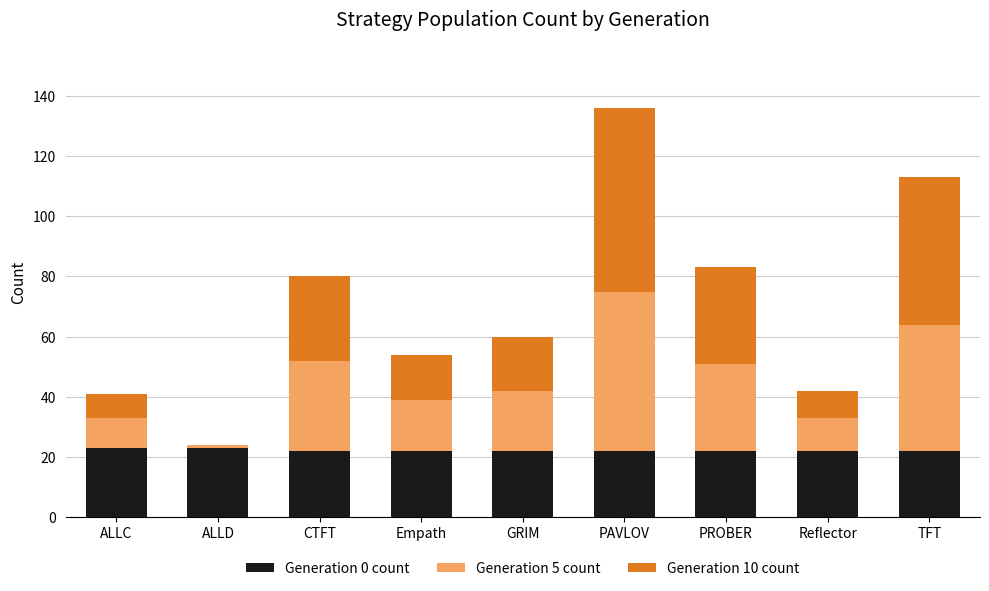

The value of Generation 0 count at CTFT is 29. True or false?

False